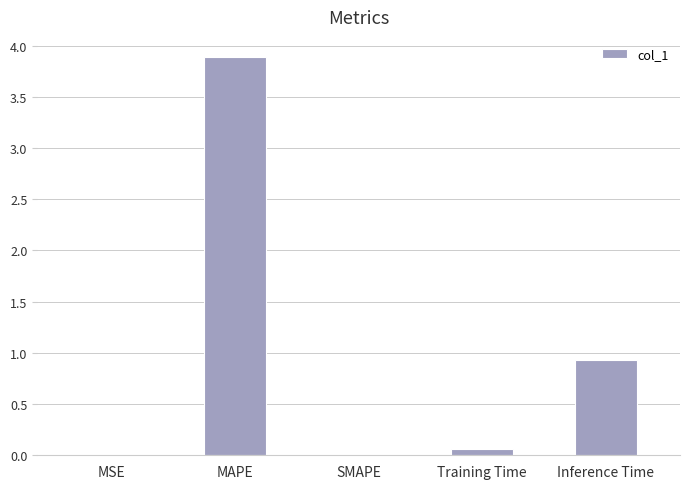

Which label corresponds to the largest value in the chart?

MAPE